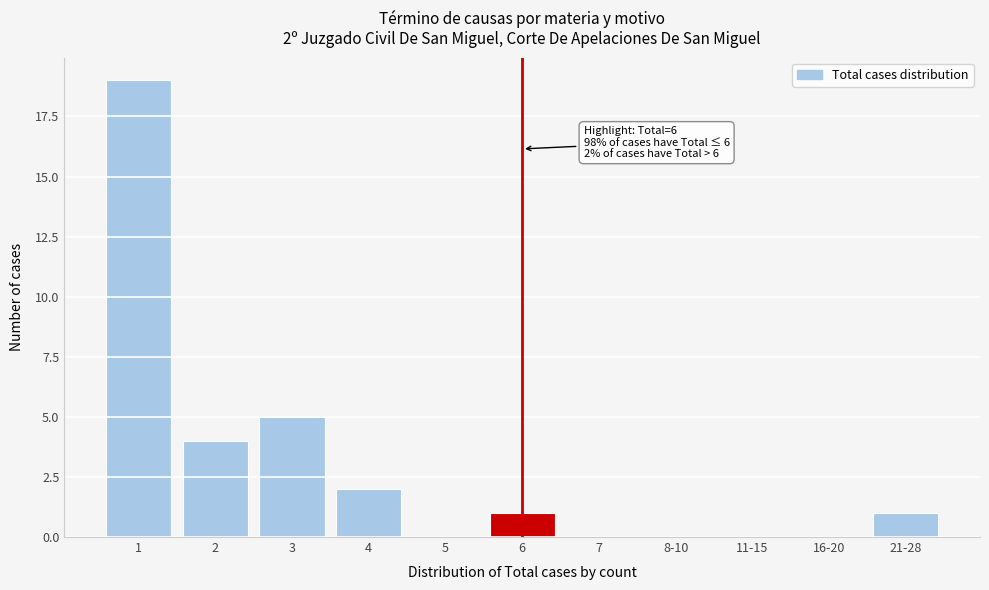

Reading left to right, extract all data points from this chart.

1=19	2=4	3=5	4=2	5=0	6=1	7=0	8-10=0	11-15=0	16-20=0	21-28=1